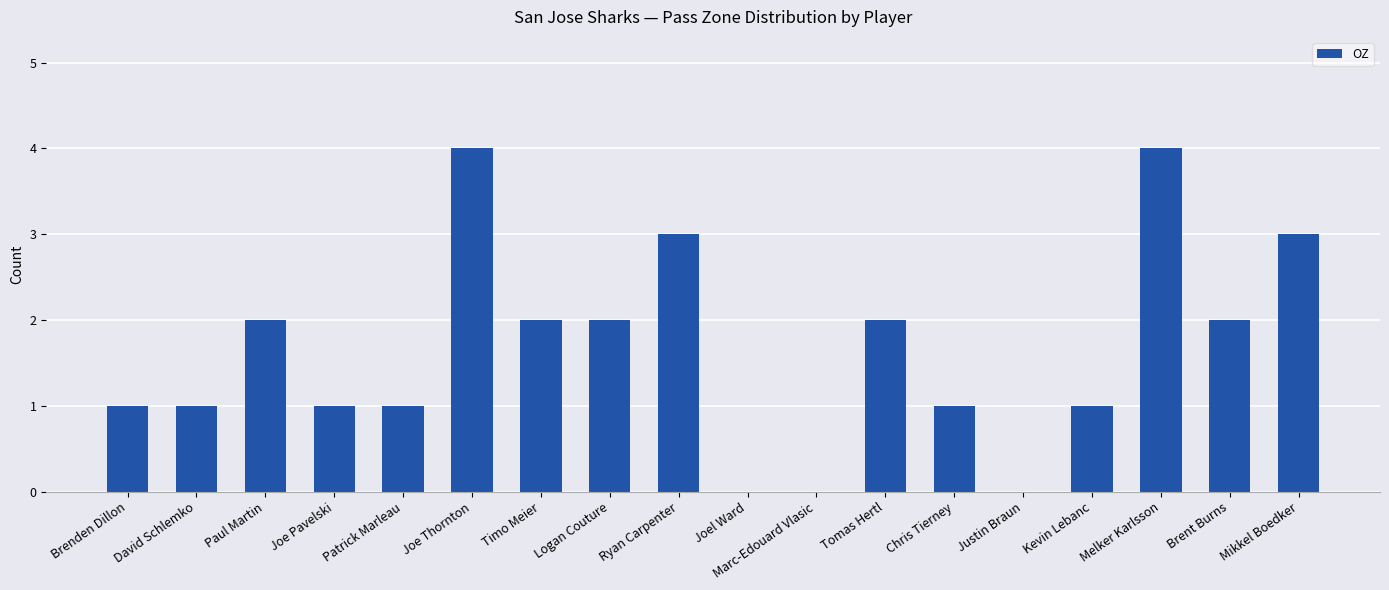

Between Kevin Lebanc and Timo Meier, which is larger?

Timo Meier